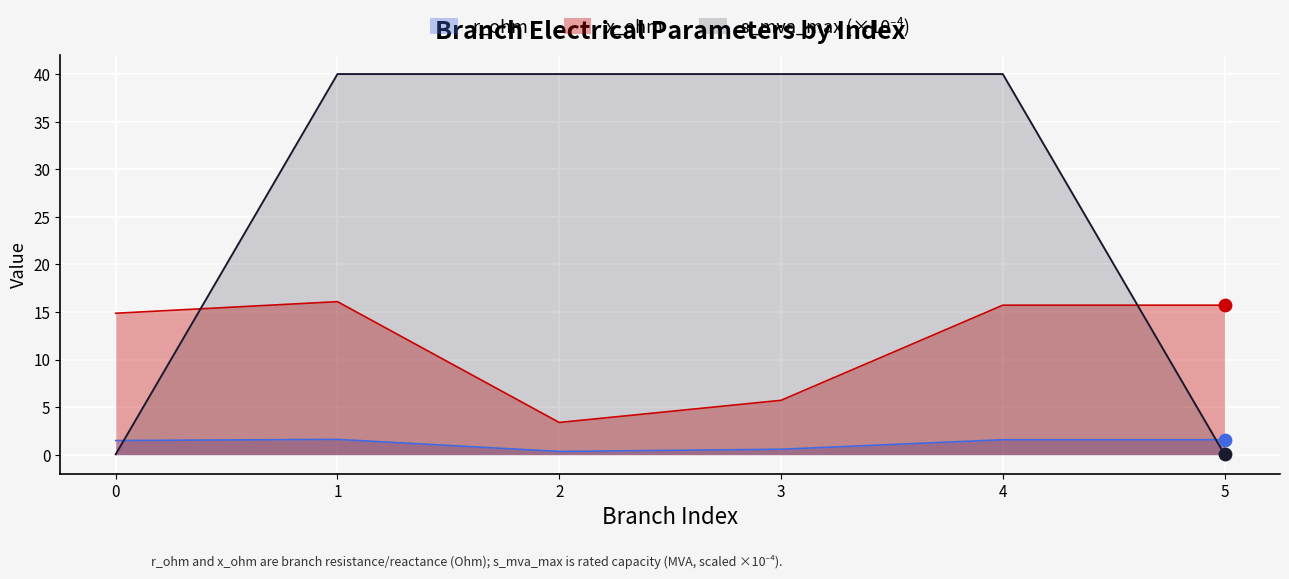

What is the total value across all series at 1?

57.7